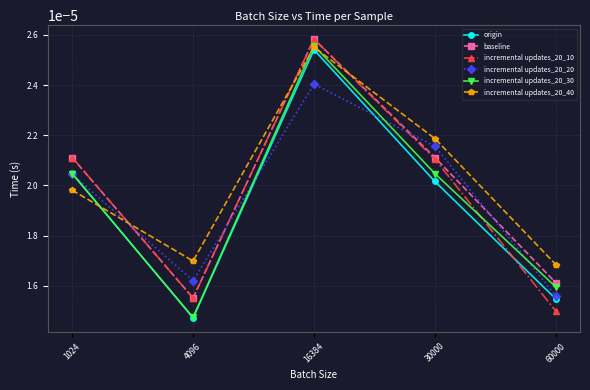

How many origin values are between 0 and 1?

5